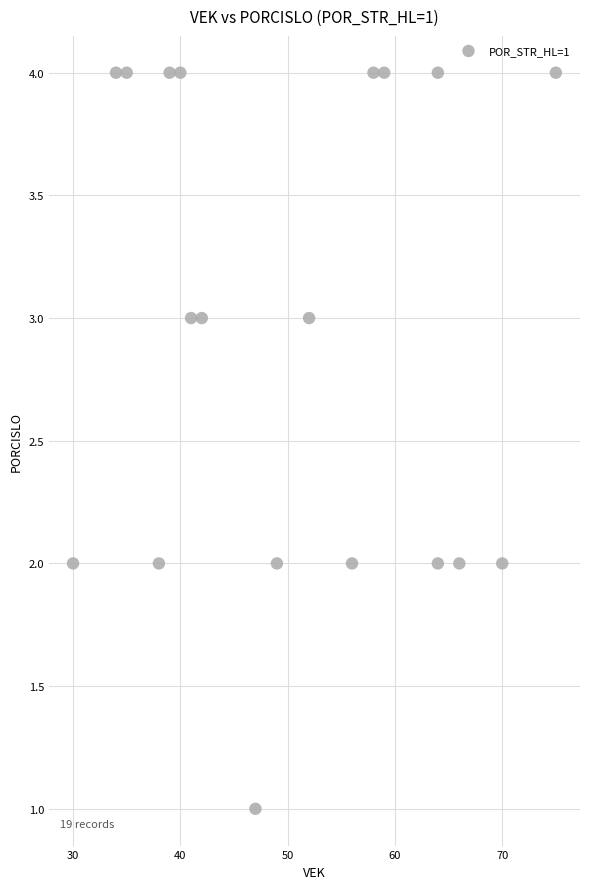

What is the range of Y values (max minus min)?

3